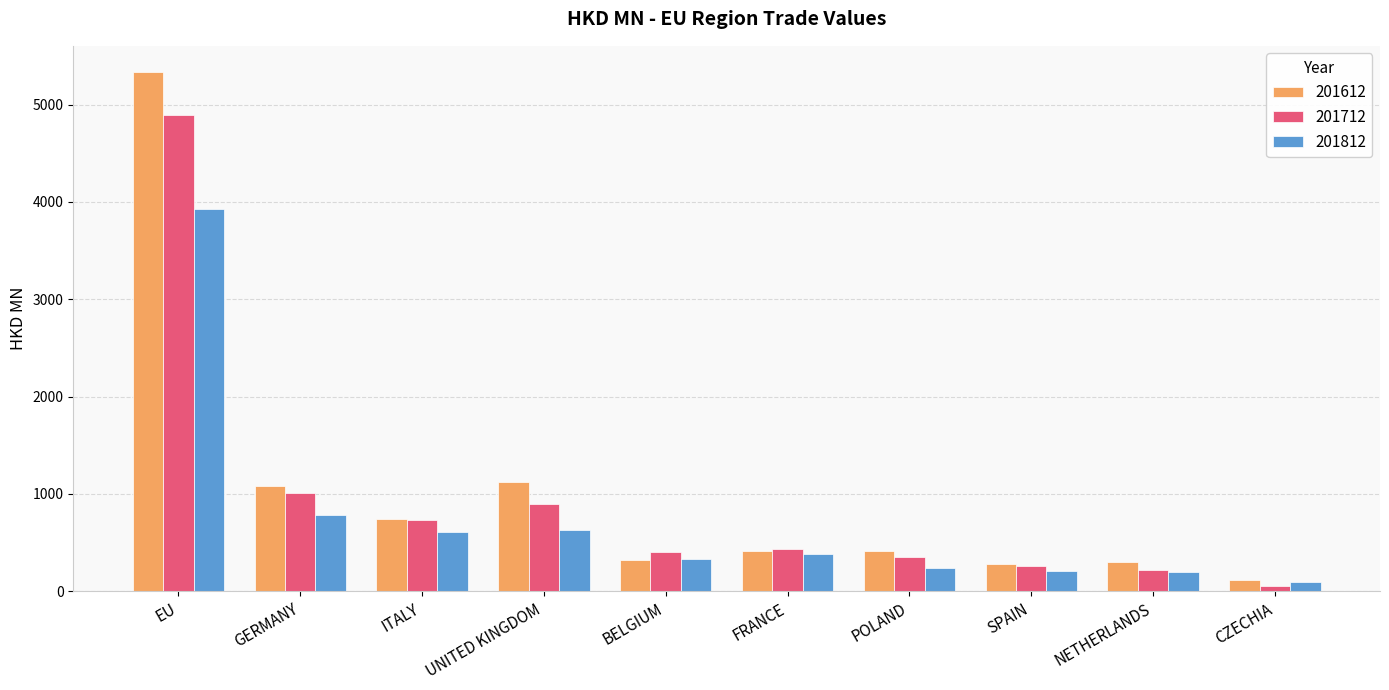

What is the label of the 3rd bar from the right?

SPAIN